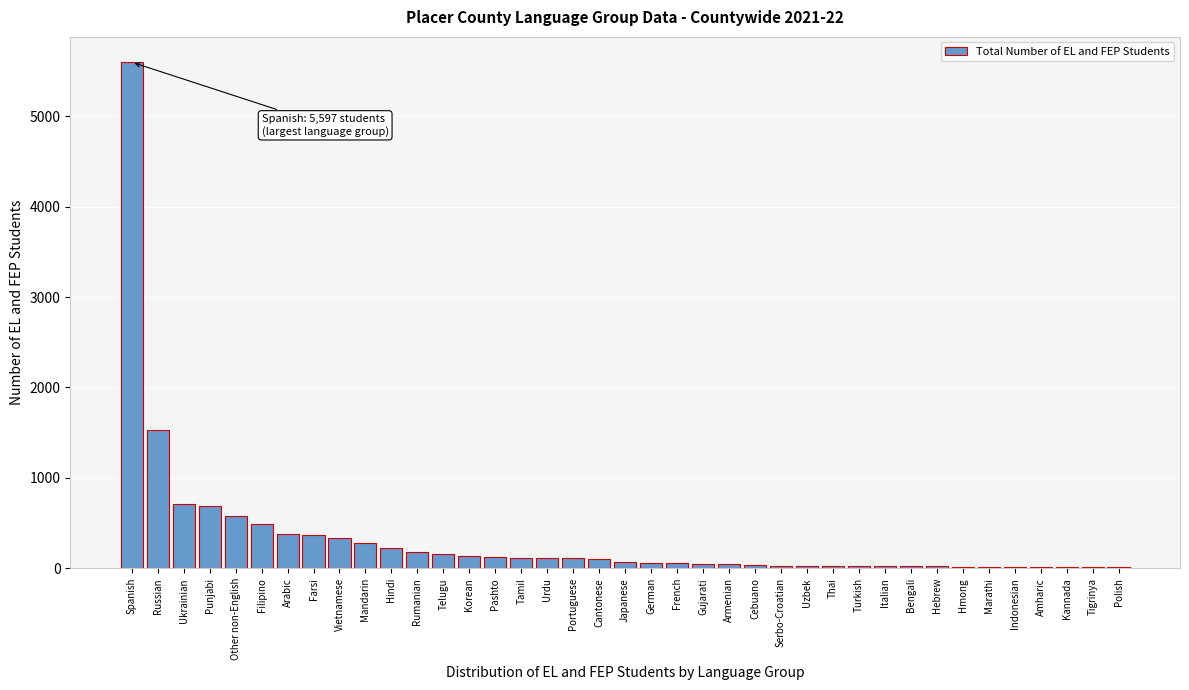

Which has a higher value, Russian or Amharic?

Russian